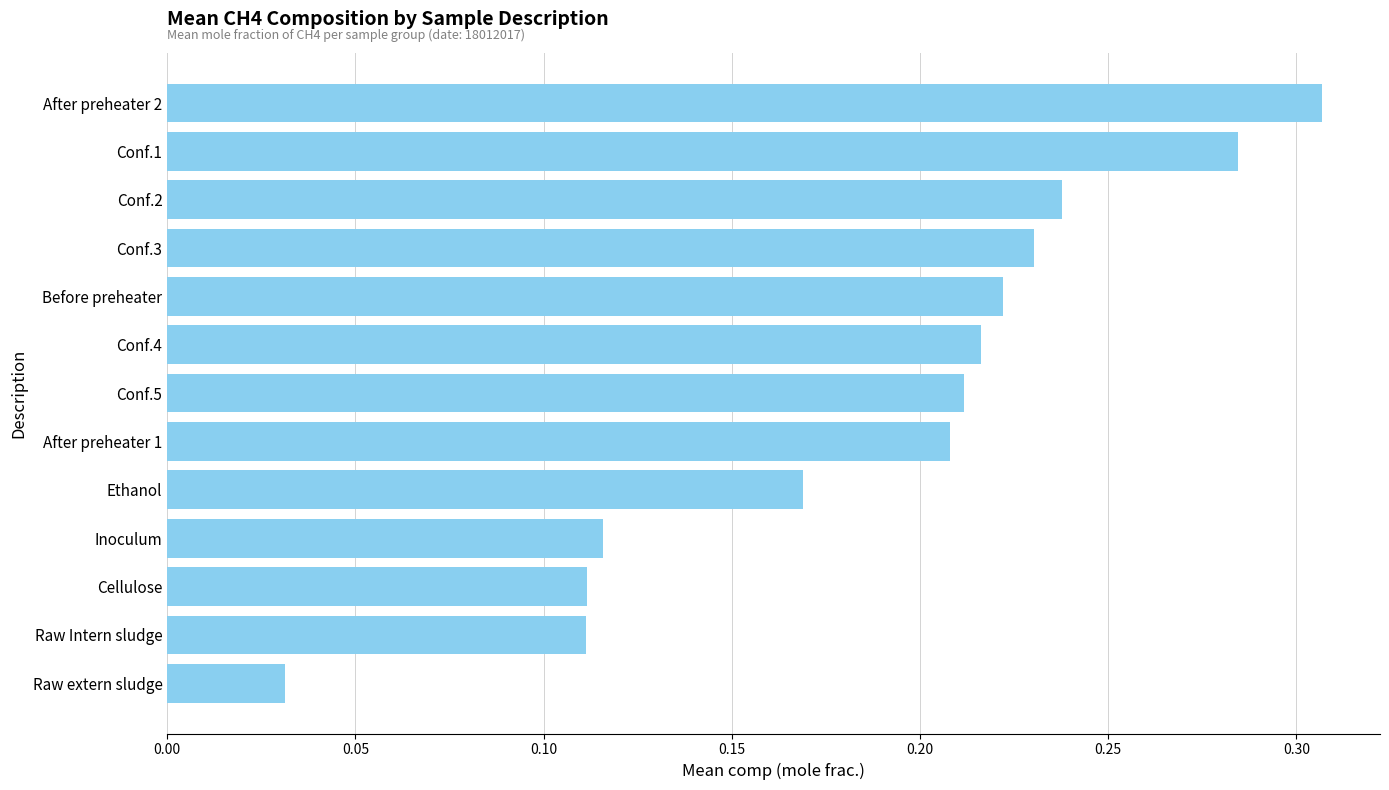

Which label corresponds to the largest value in the chart?

After preheater 2